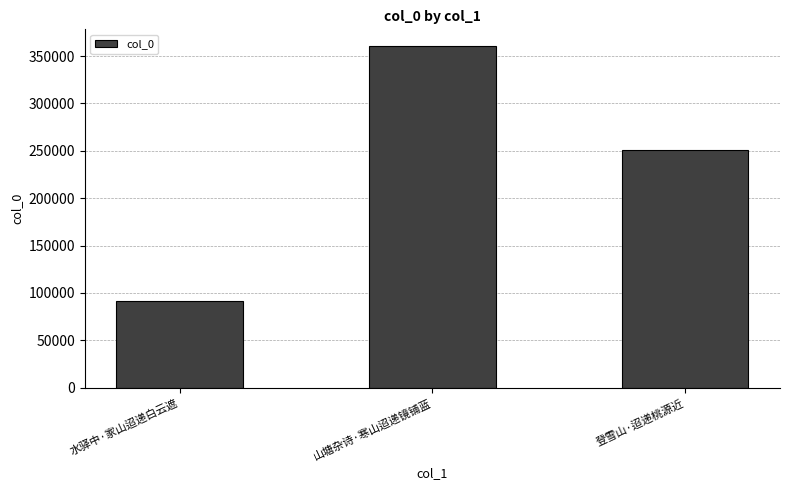

What is the label of the 2nd bar from the left?

山塘杂诗·寒山迢递镜铺蓝